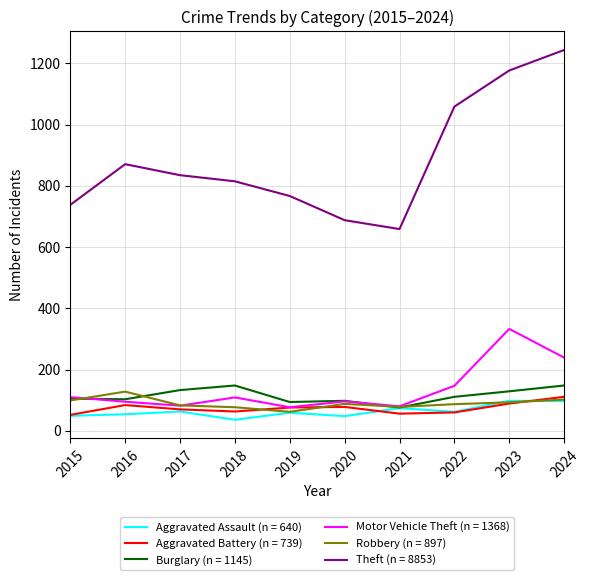

Is it true that Burglary (n = 1145) equals 129 at 2023?

True